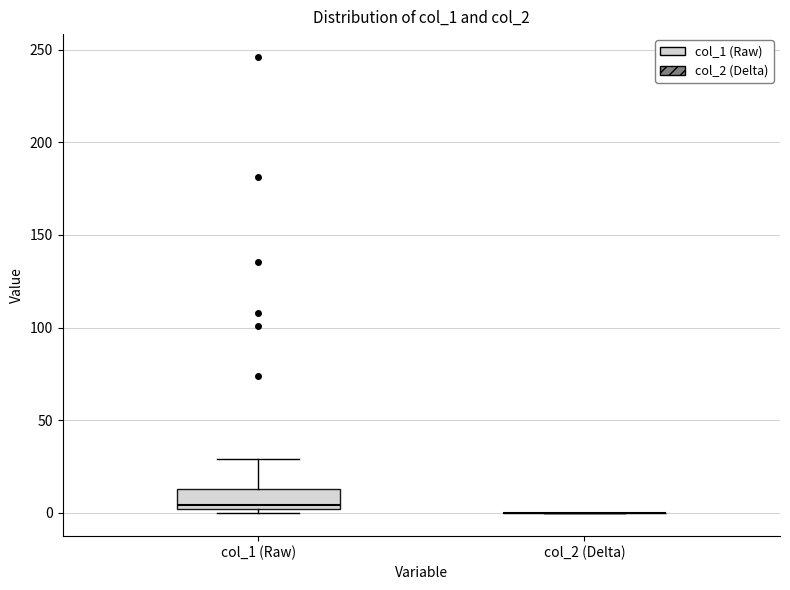

Comparing the boxes themselves (not the whiskers), which one is the tallest?

col_1 (Raw)